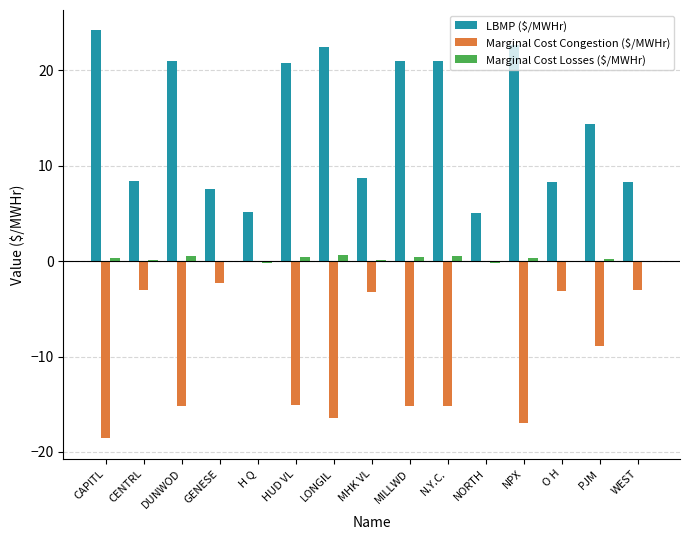

What is the sum of the LBMP ($/MWHr) values at HUD VL and MILLWD?

41.8